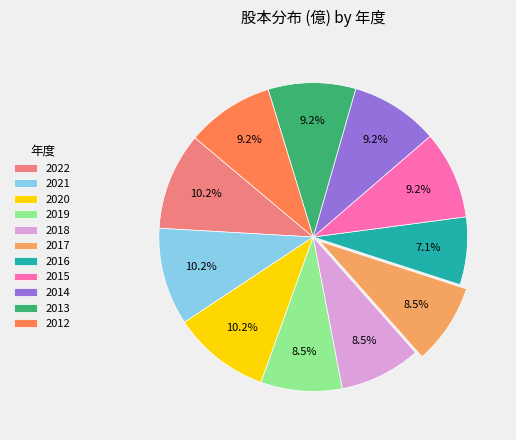

What percentage is NOT represented by 2020?

89.8%